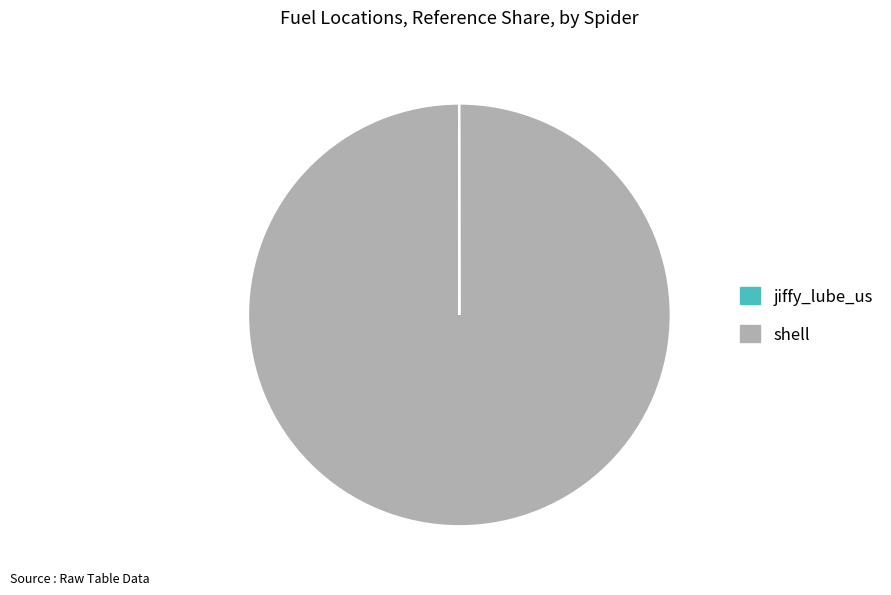

What is the majority slice?

shell